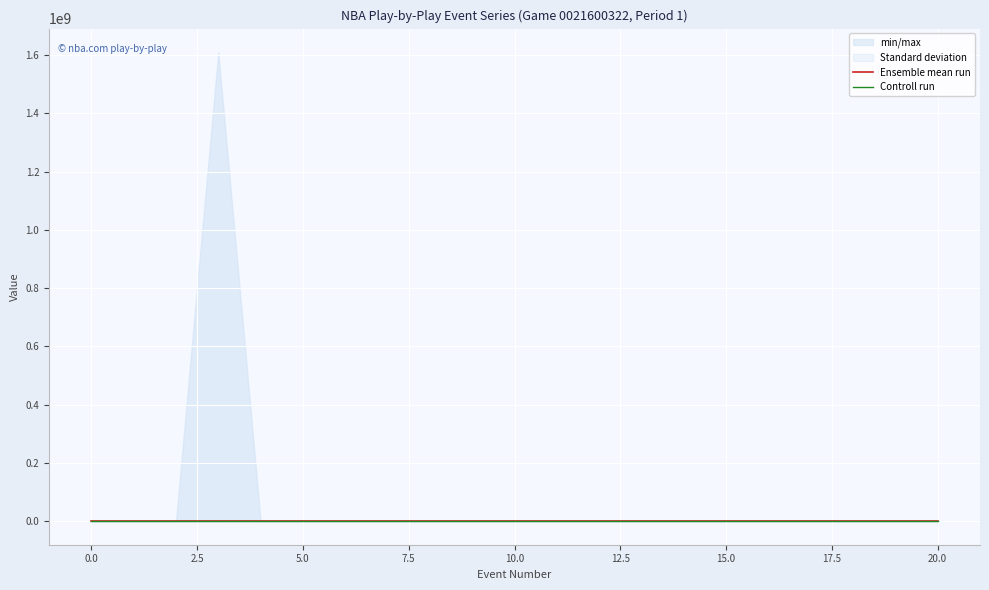

Between 15 and 2.5, which is larger?

15